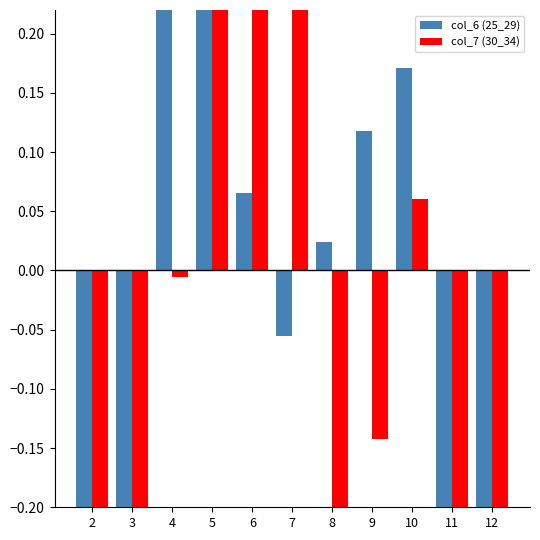

What are all the series names shown in the legend?

col_6 (25_29), col_7 (30_34)